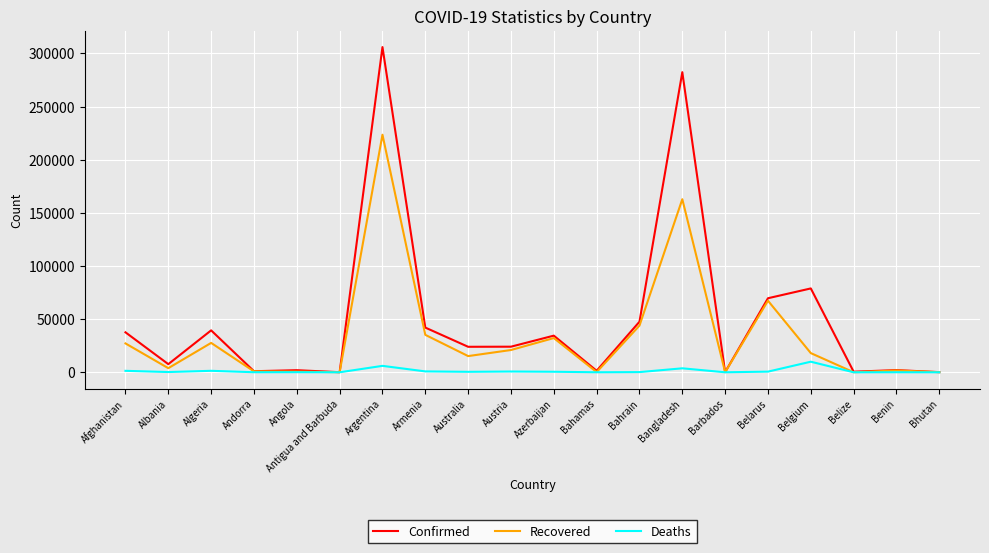

What is the total value across all series at Afghanistan?

66140